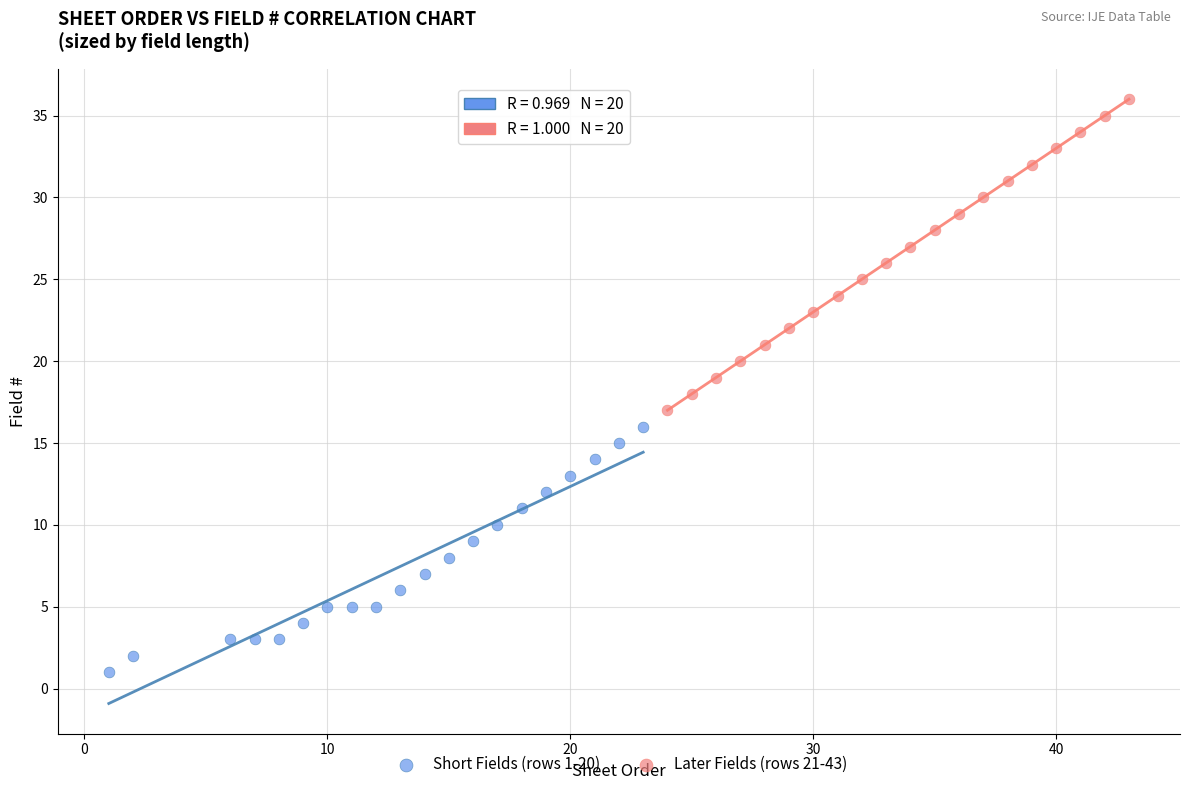

What are all the series names shown in the legend?

Short Fields (rows 1-20), Later Fields (rows 21-43)